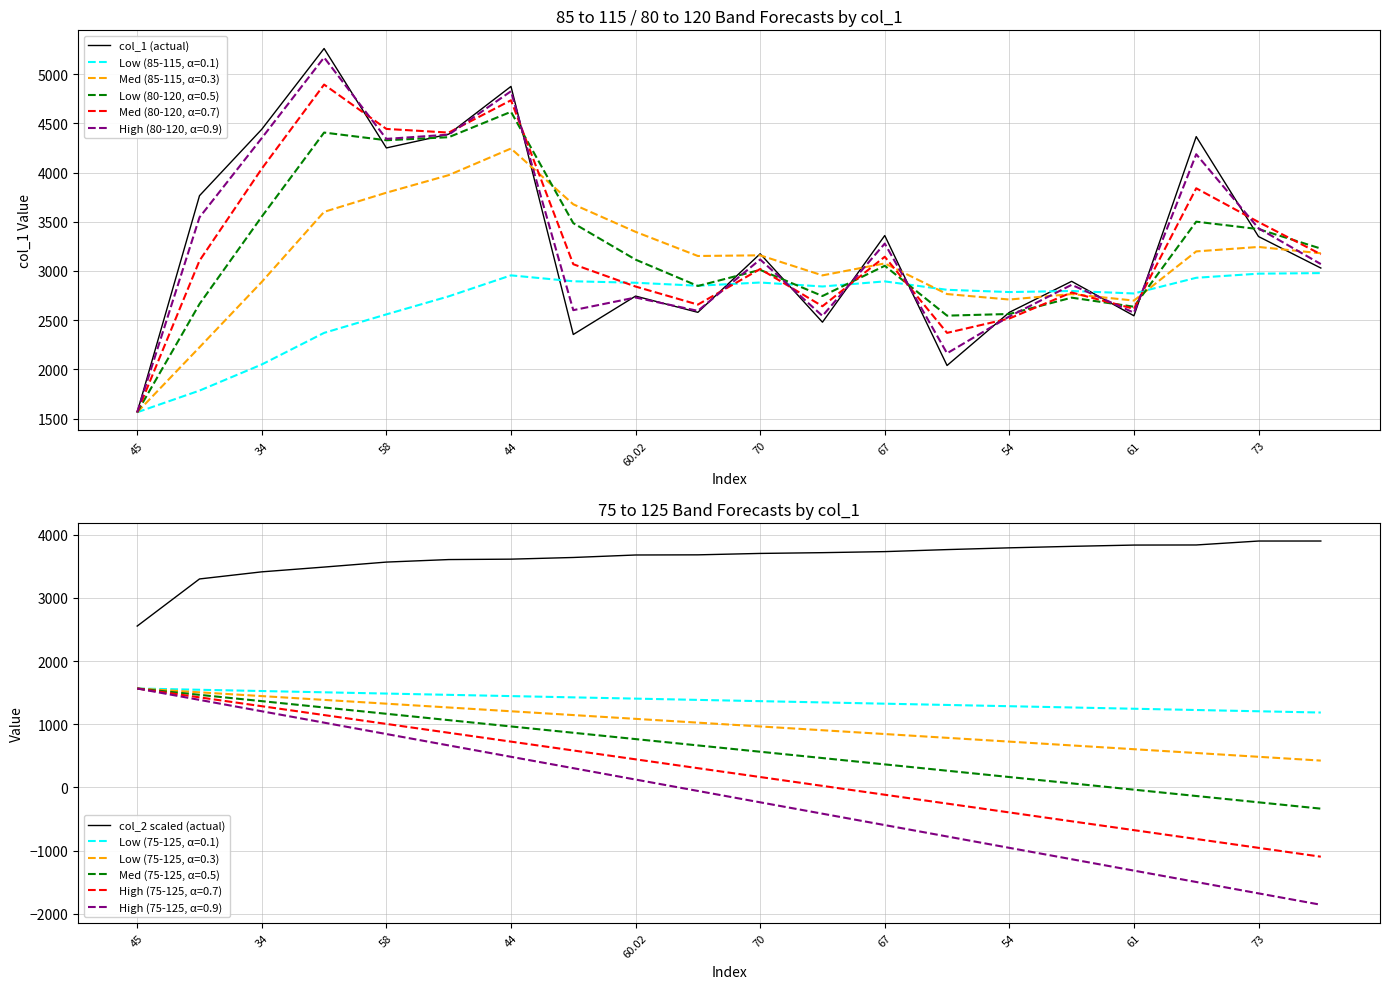

What is the lowest value of the Med (80-120, α=0.7) series?

1565.0